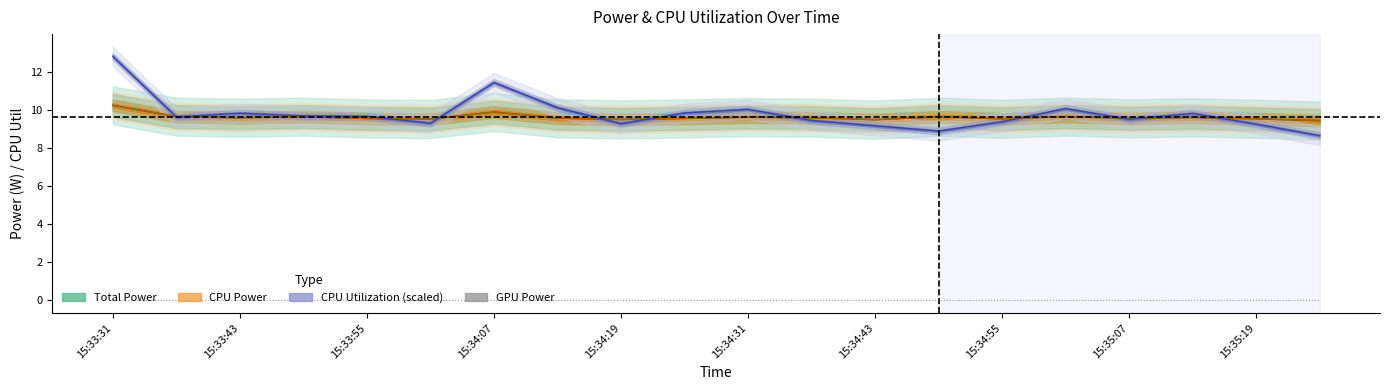

List the series in order of their peak value, lowest first.

GPU Power, Total Power (line), CPU Power (line), CPU Utilization (line)